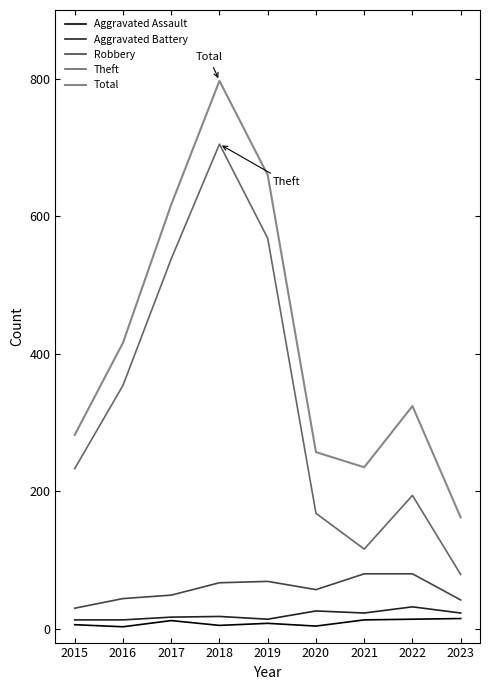

Rank the series by their maximum value, from highest to lowest.

Total, Theft, Robbery, Aggravated Battery, Aggravated Assault